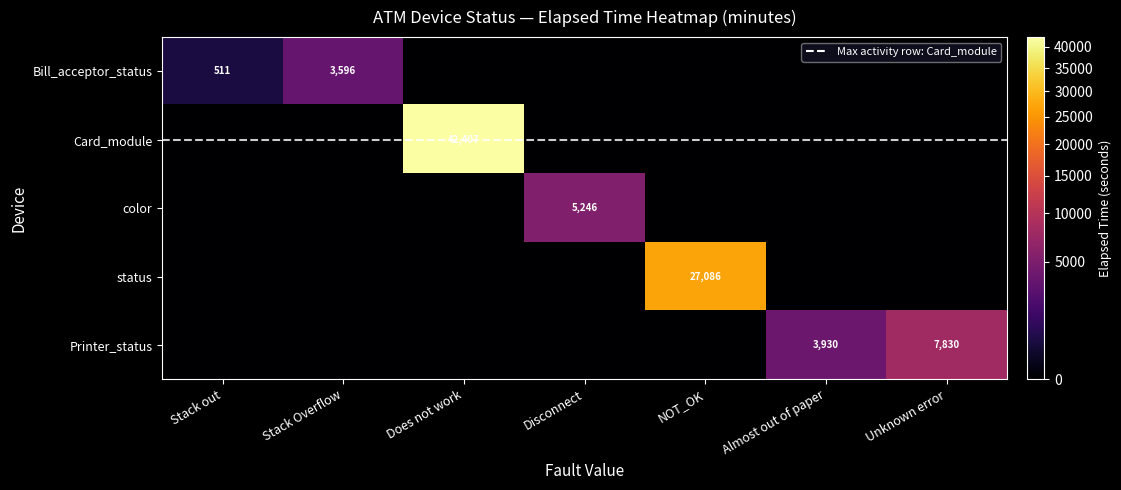

What is the difference between the highest and lowest values at Stack out?

511